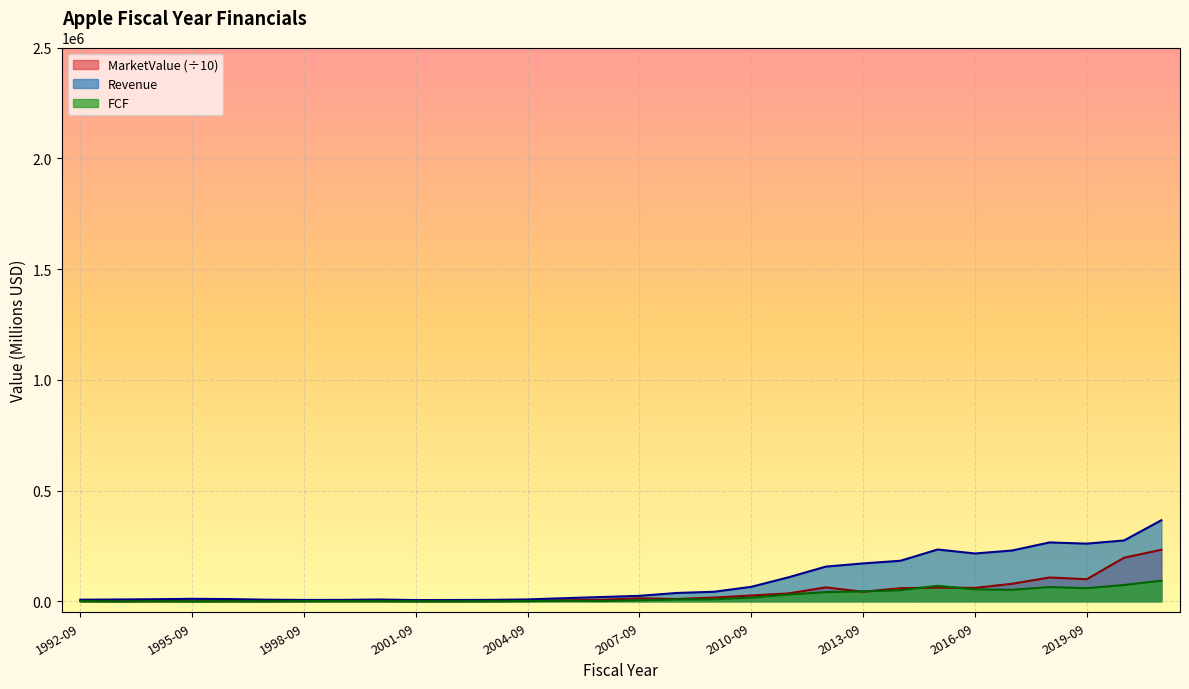

How many interior local peaks does the Revenue series have?

4